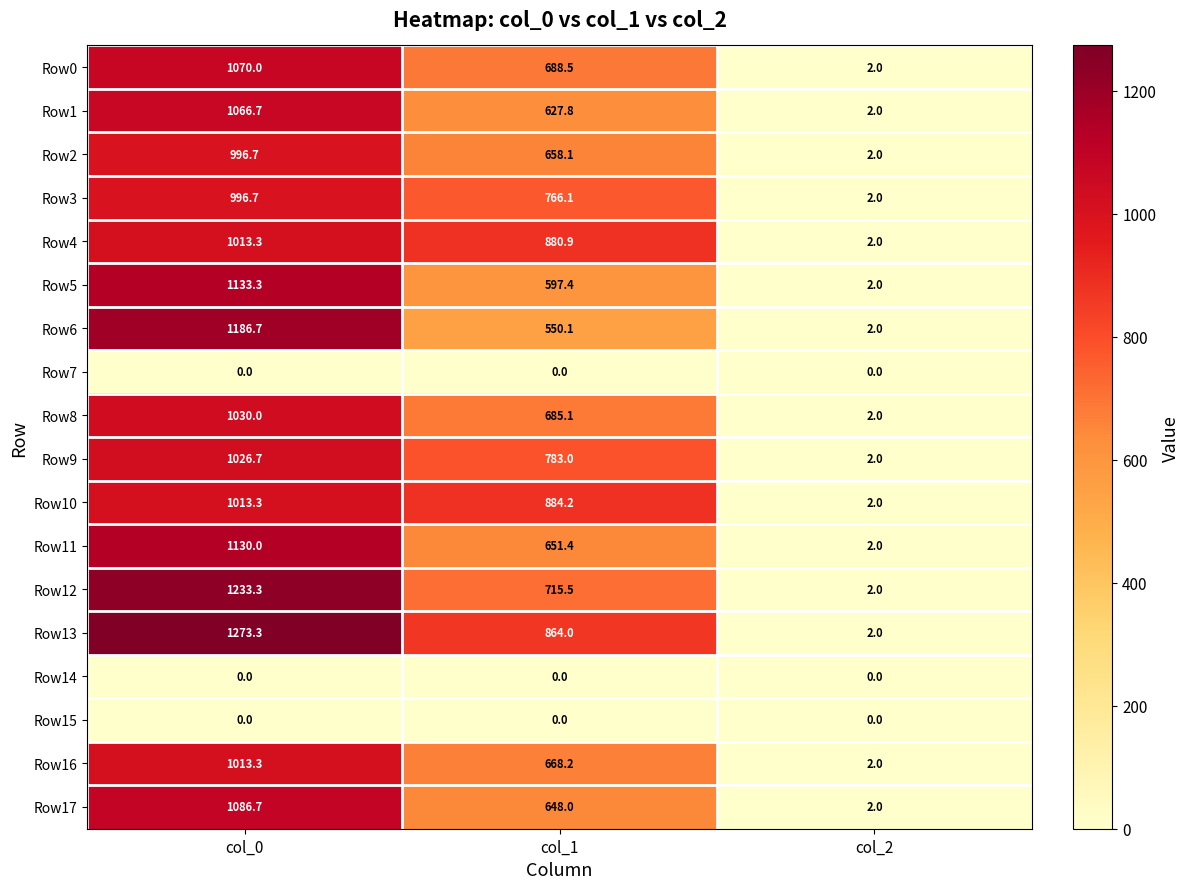

What is the average value of the Row0 series?

586.8